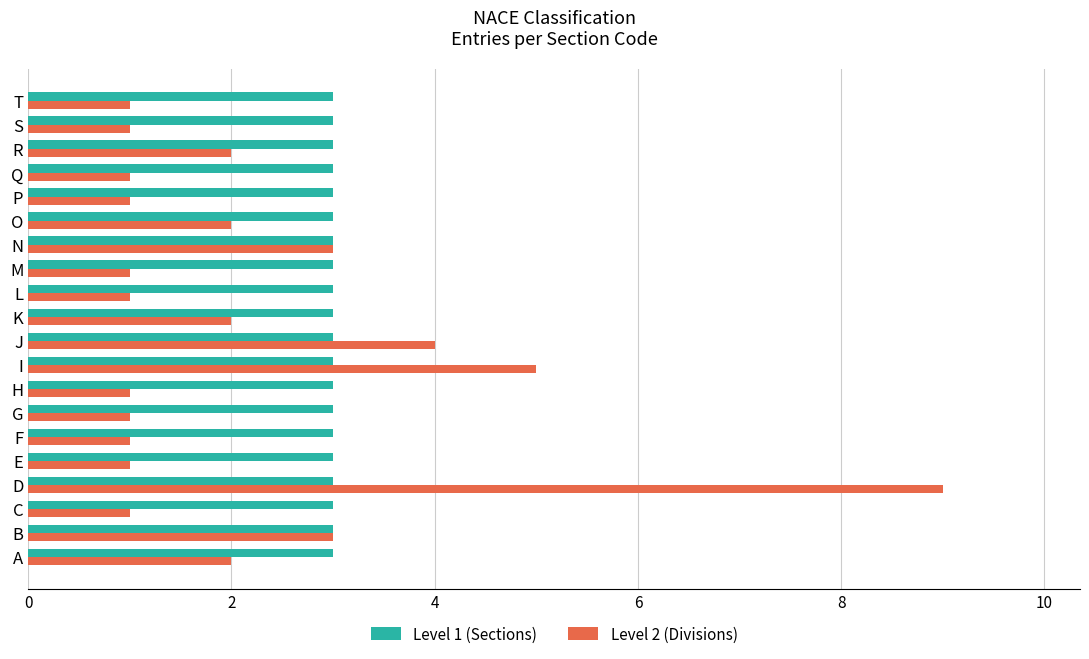

At which category is the sum across all series the highest?

D